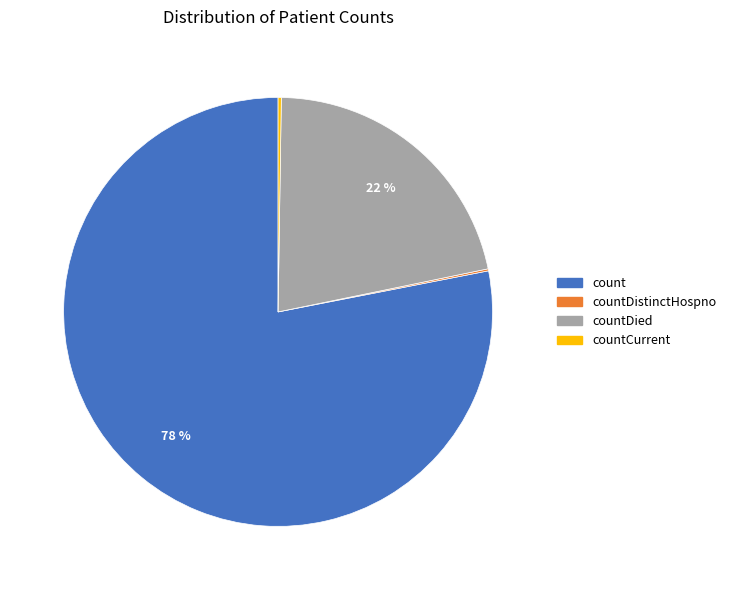

Is there any slice that represents more than half of the pie?

Yes